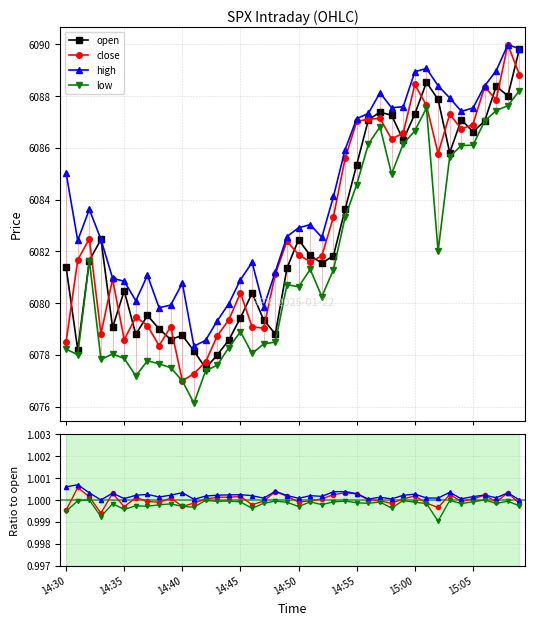

Between 15:06 and 14:35, which is larger?

15:06